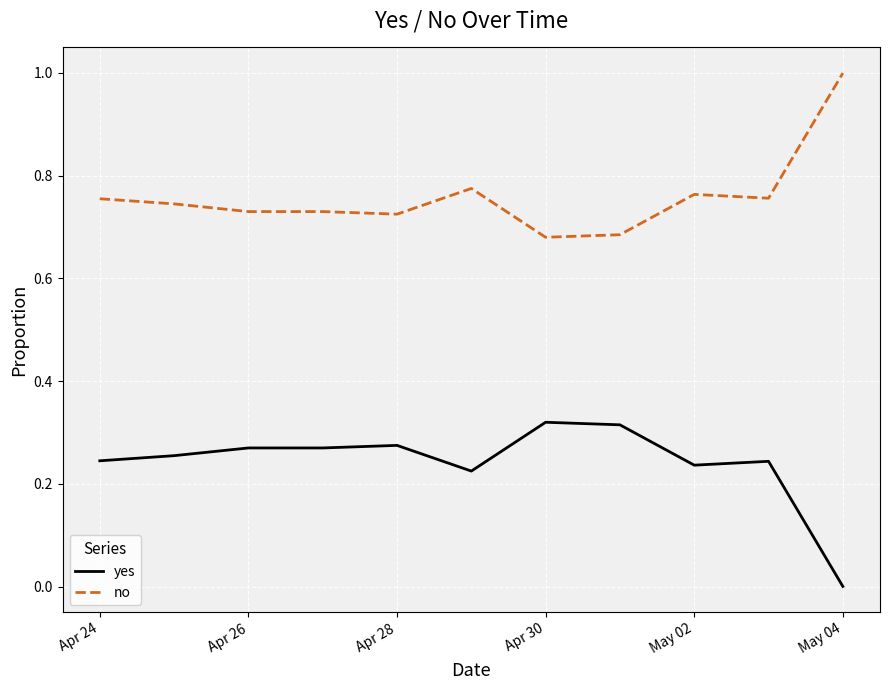

How many categories are shown in the chart?

11